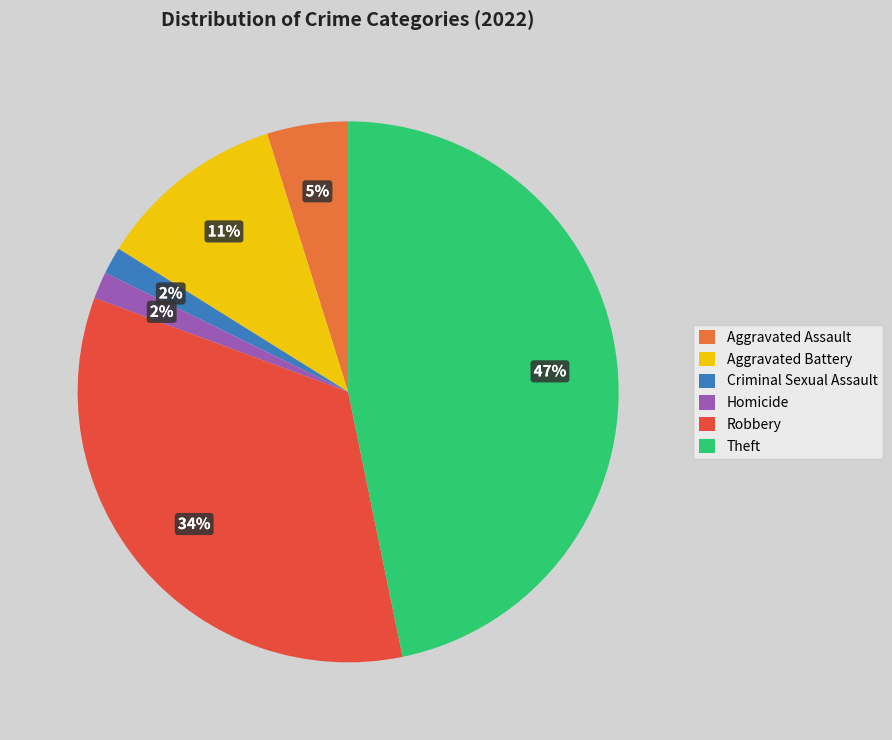

True or false: Aggravated Assault accounts for 5% of the total.

True